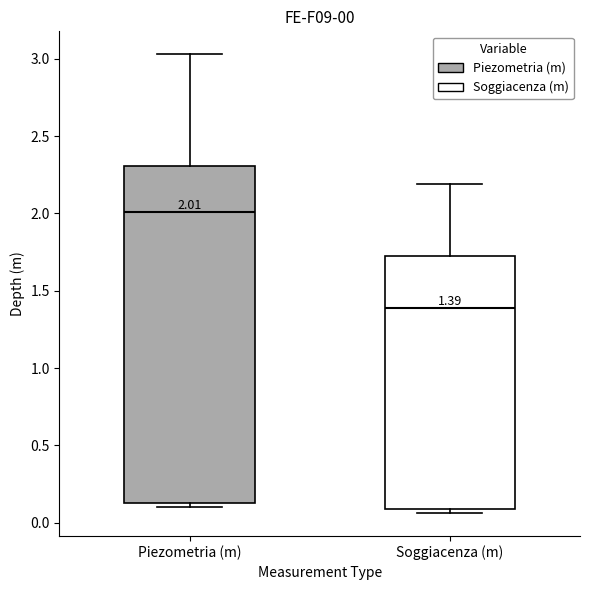

Comparing the boxes themselves (not the whiskers), which one is the tallest?

Piezometria (m)